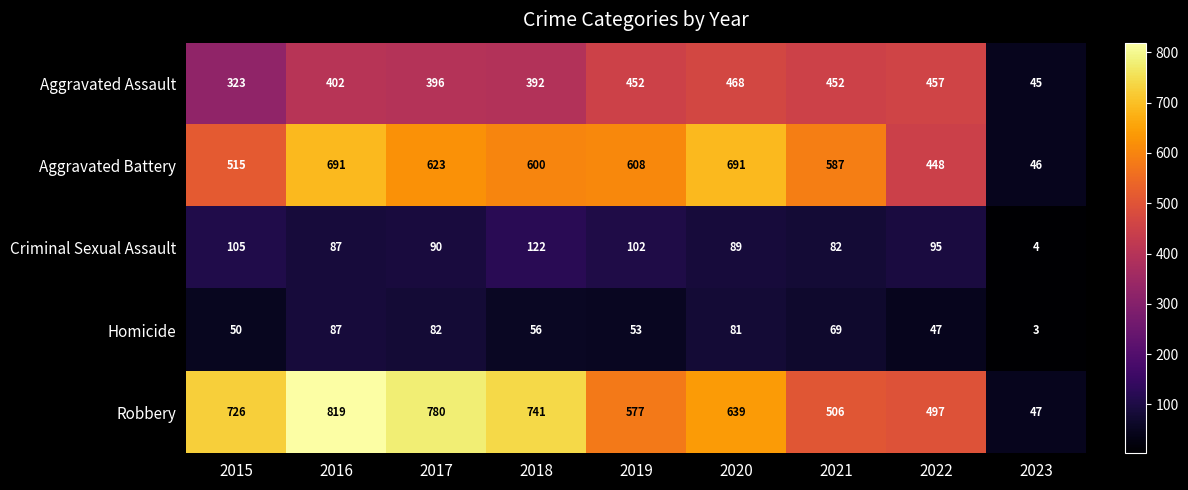

At how many categories does at least one series exceed 340?

8